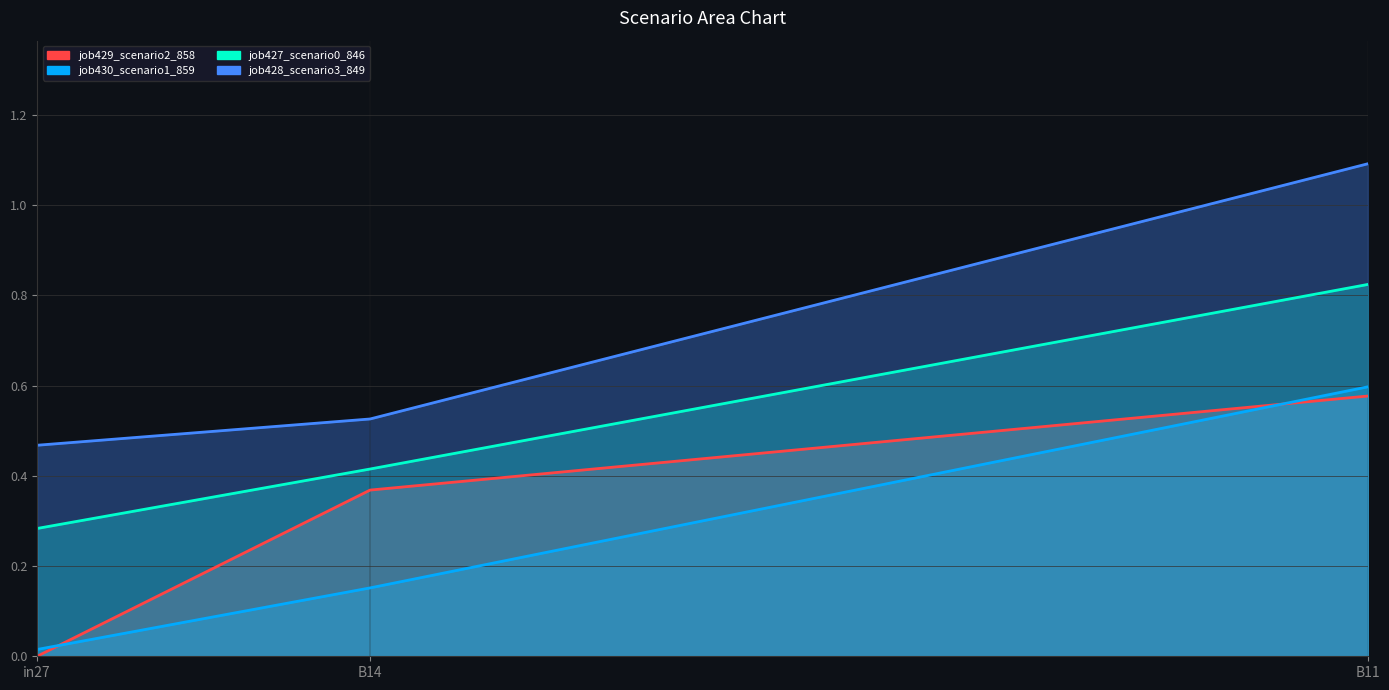

Reading left to right, transcribe all the data shown in this chart.

job427_scenario0_846: 0.3	0.4	0.8
job428_scenario3_849: 0.5	0.5	1.1
job429_scenario2_858: 0.0	0.4	0.6
job430_scenario1_859: 0.0	0.2	0.6